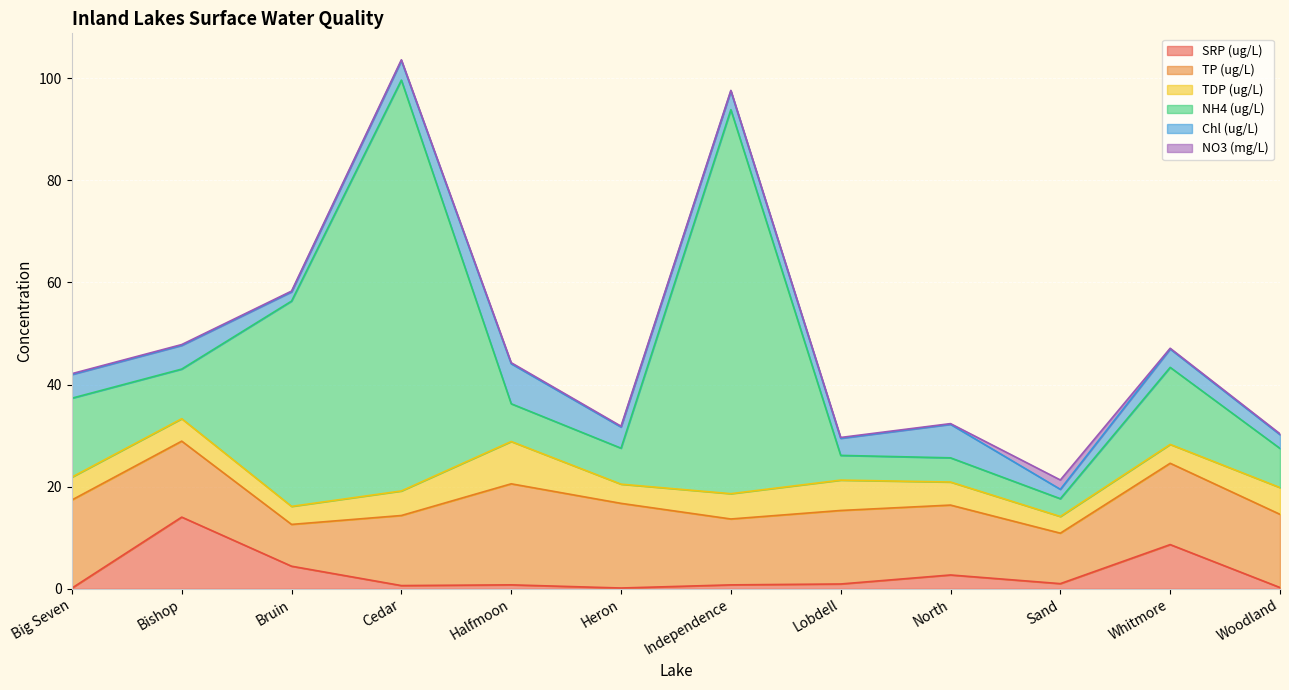

What are all the series names shown in the legend?

SRP (ug/L), TP (ug/L), TDP (ug/L), NH4 (ug/L), Chl (ug/L), NO3 (mg/L)